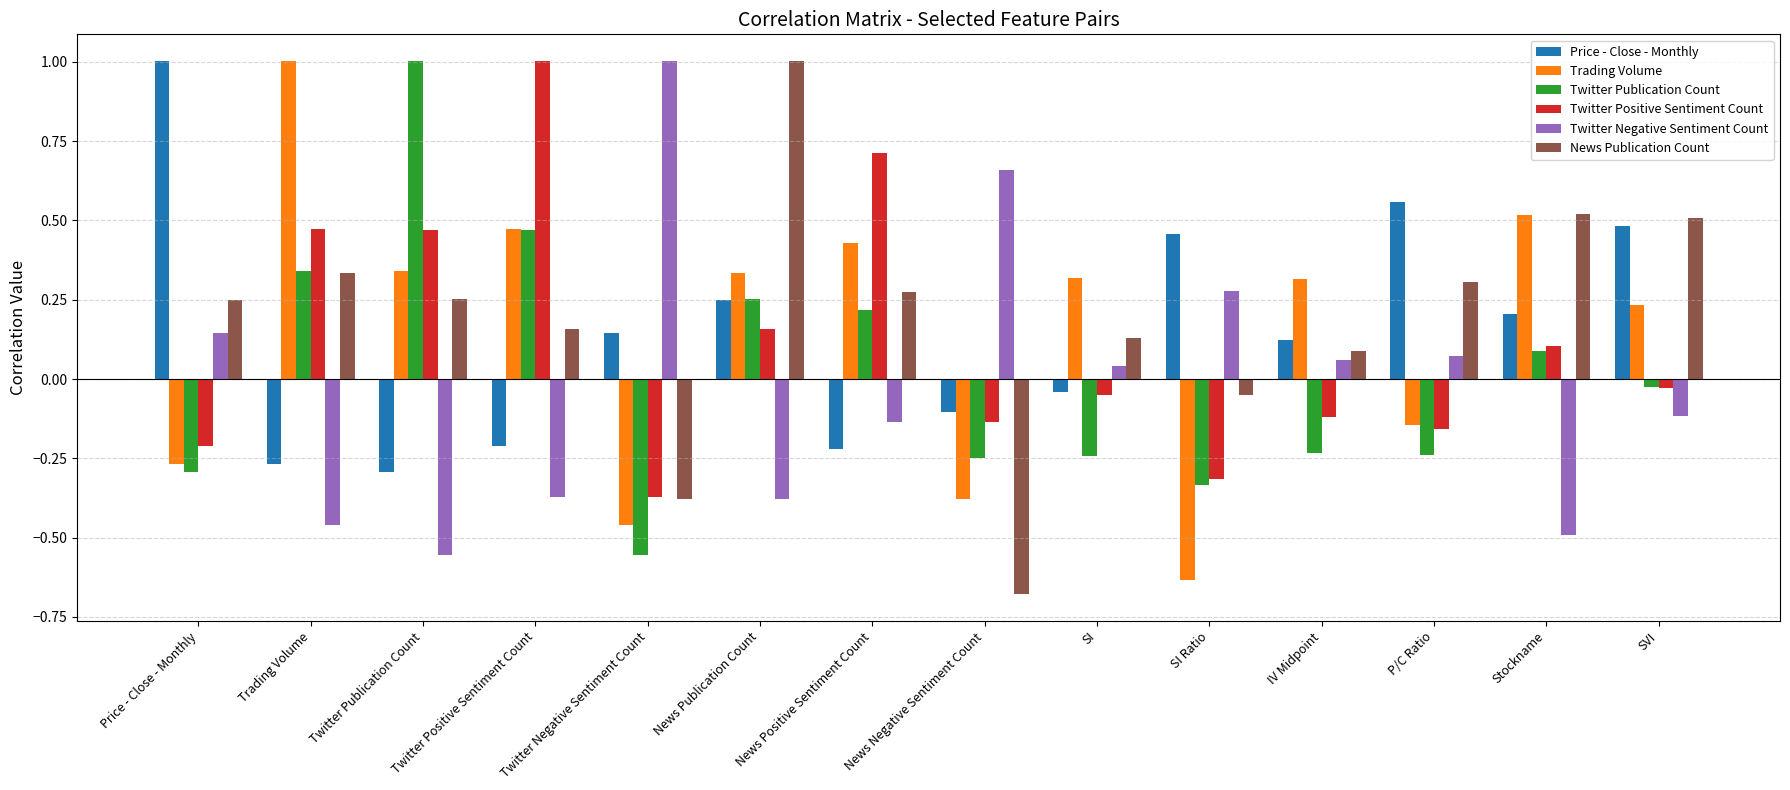

At News Positive Sentiment Count, list the series in order from largest to smallest.

Twitter Positive Sentiment Count, Trading Volume, News Publication Count, Twitter Publication Count, Twitter Negative Sentiment Count, Price - Close - Monthly